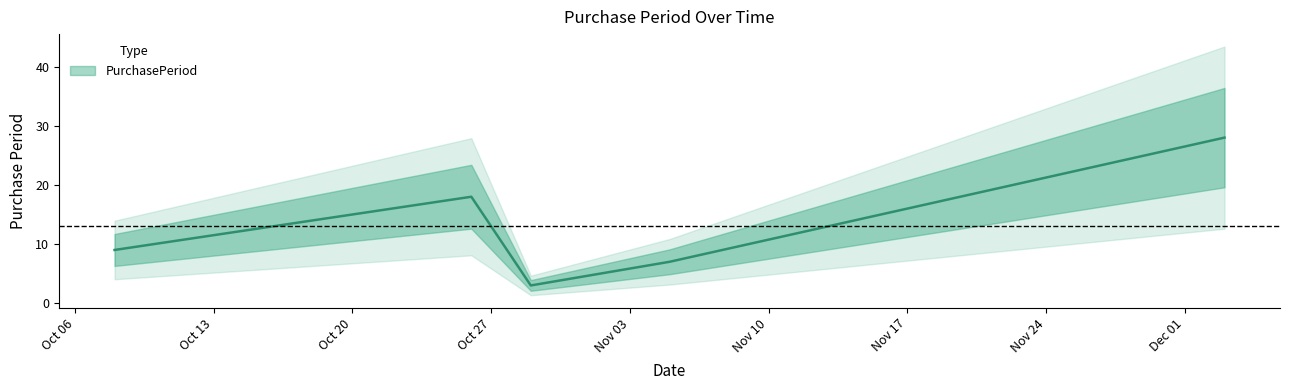

Count the number of categories in the chart.

5